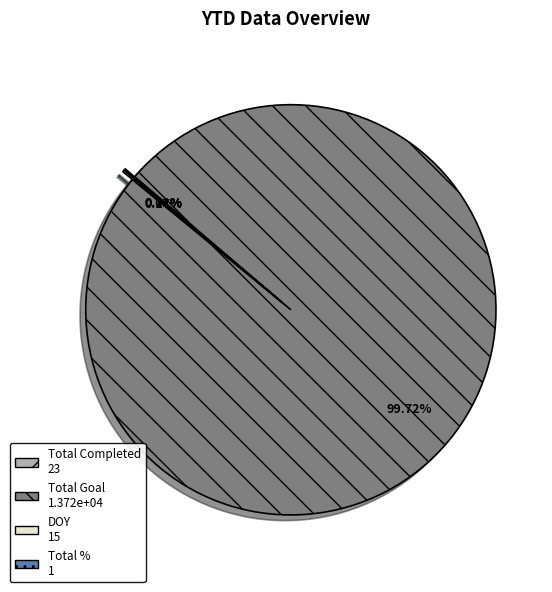

Which category has the biggest portion of the pie?

Total Goal